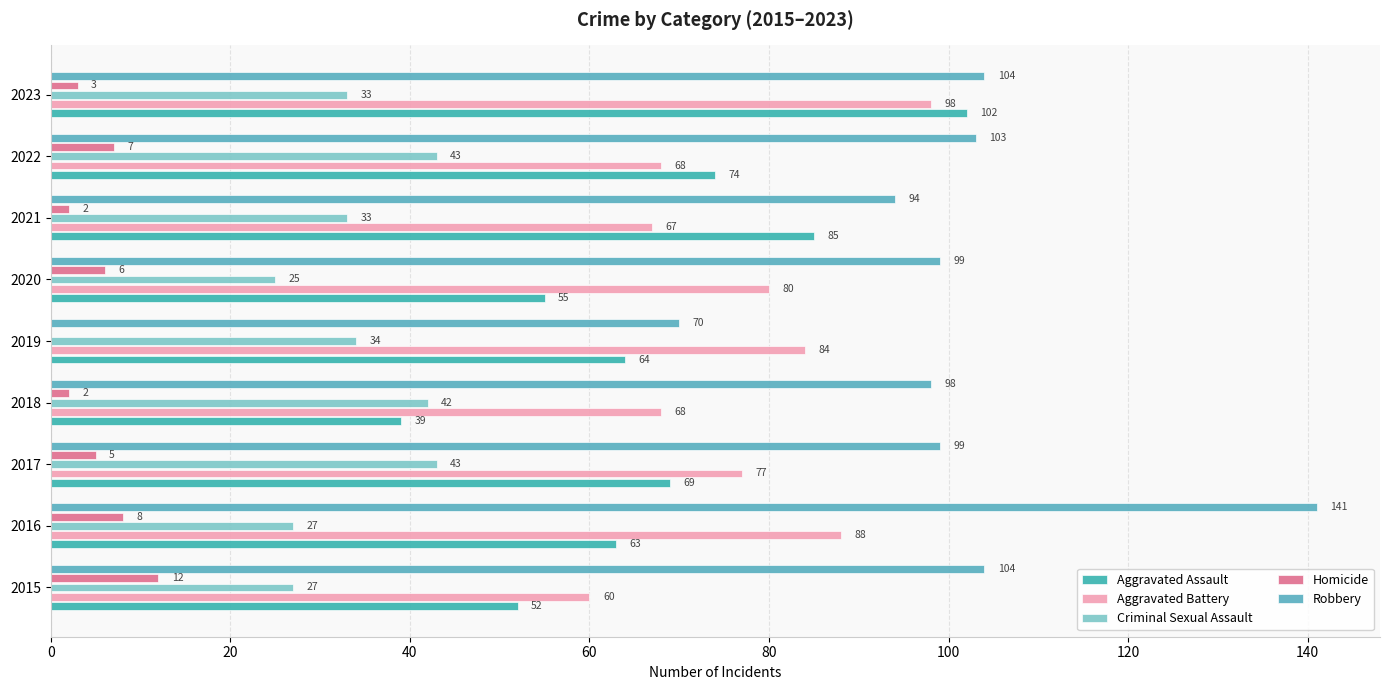

How many series are shown in this chart?

5